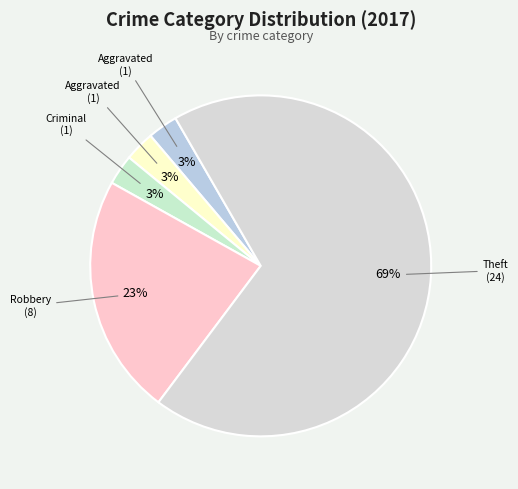

How many slices are in this pie chart?

5